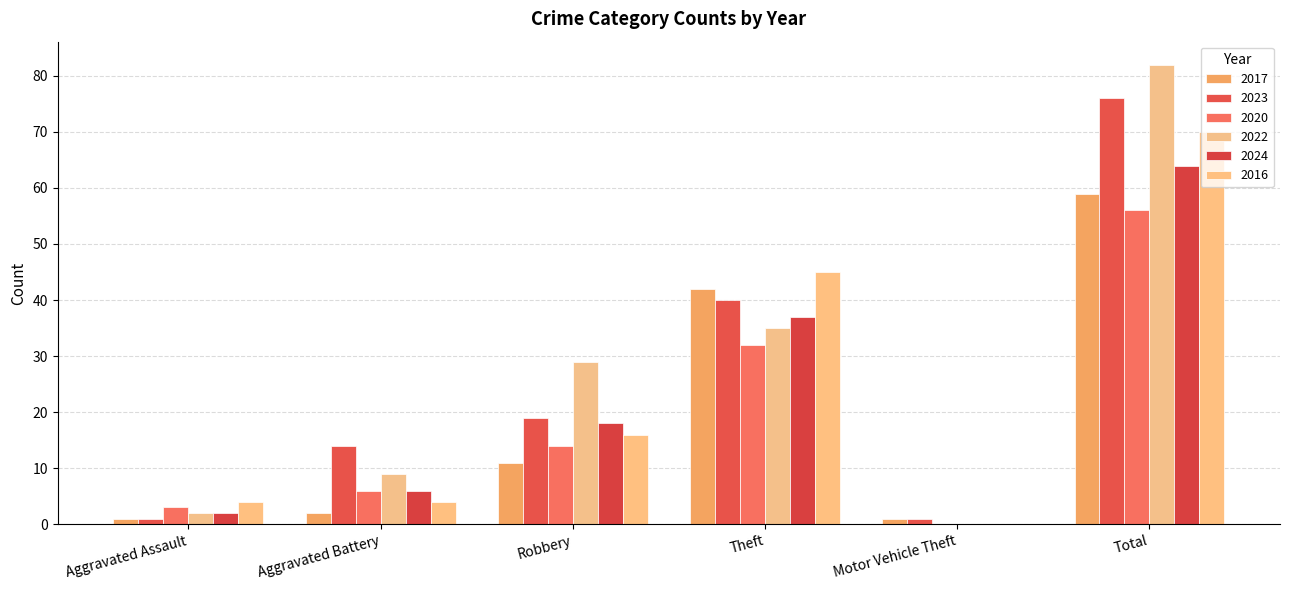

At which category does the chart reach its minimum across all series?

Motor Vehicle Theft